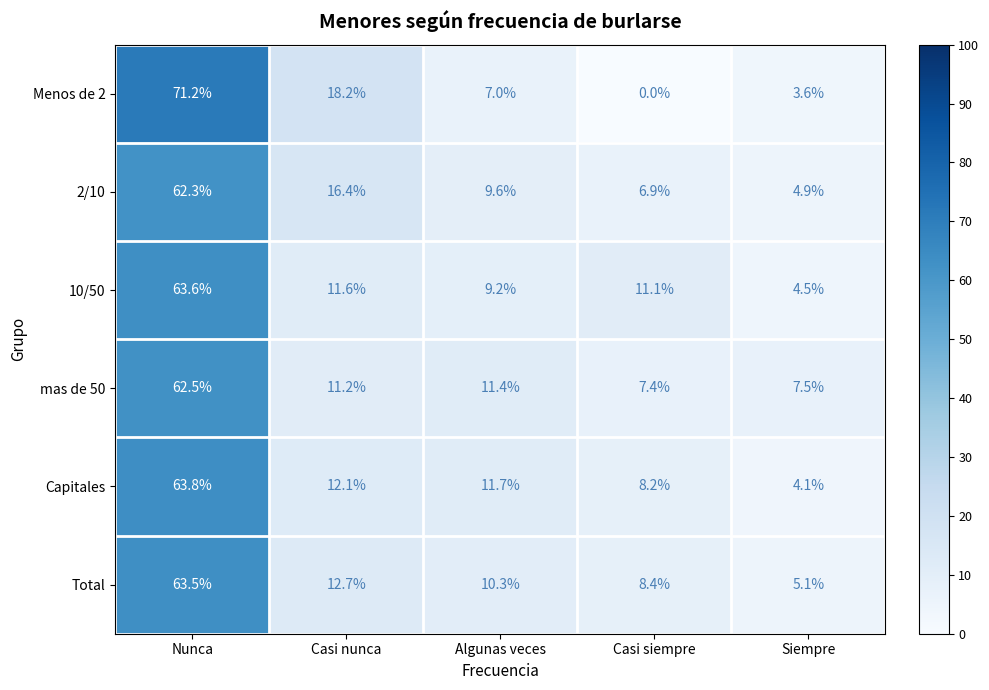

How many distinct data groups are displayed?

6